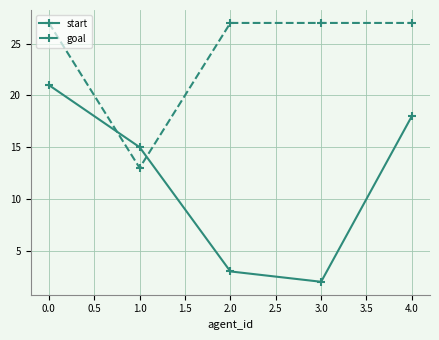

What is the approximate value of goal at 0.0?

27